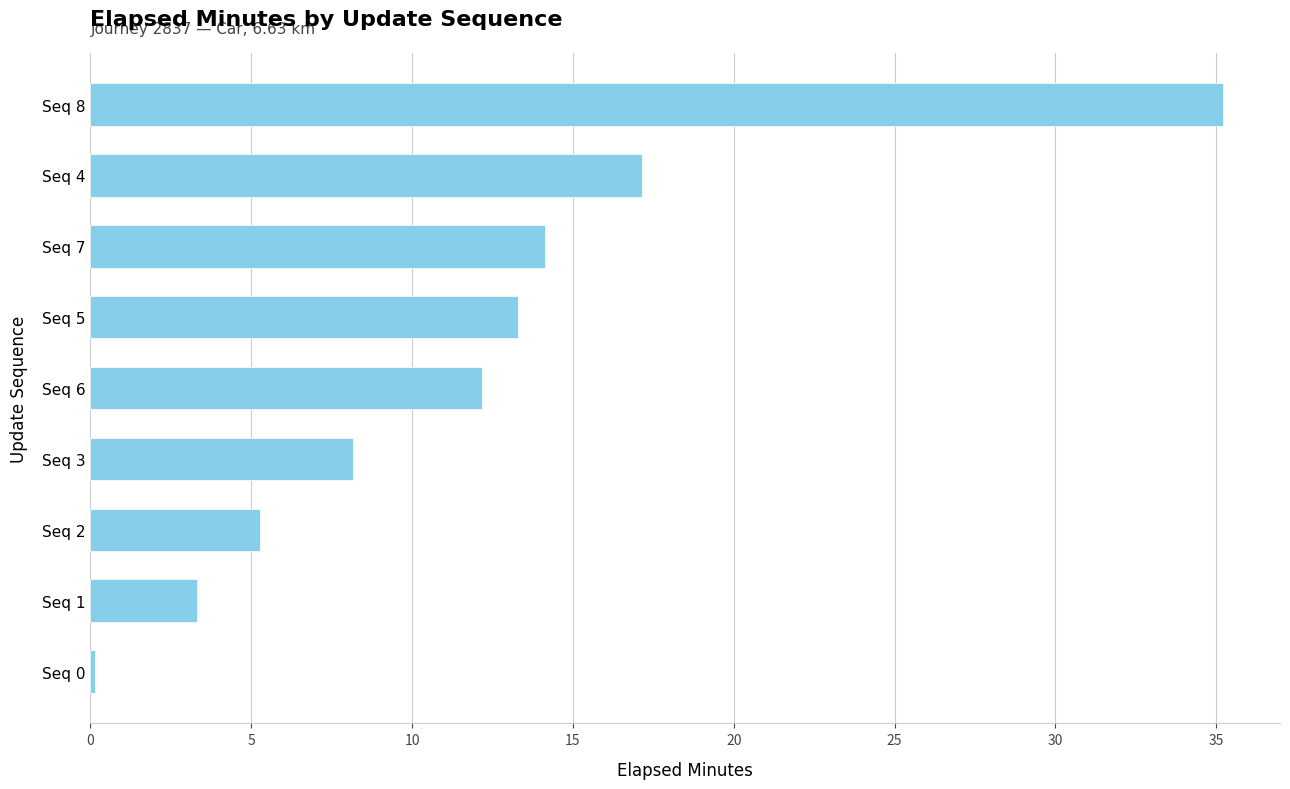

Rank the categories by value from highest to lowest.

Seq 8, Seq 4, Seq 7, Seq 5, Seq 6, Seq 3, Seq 2, Seq 1, Seq 0